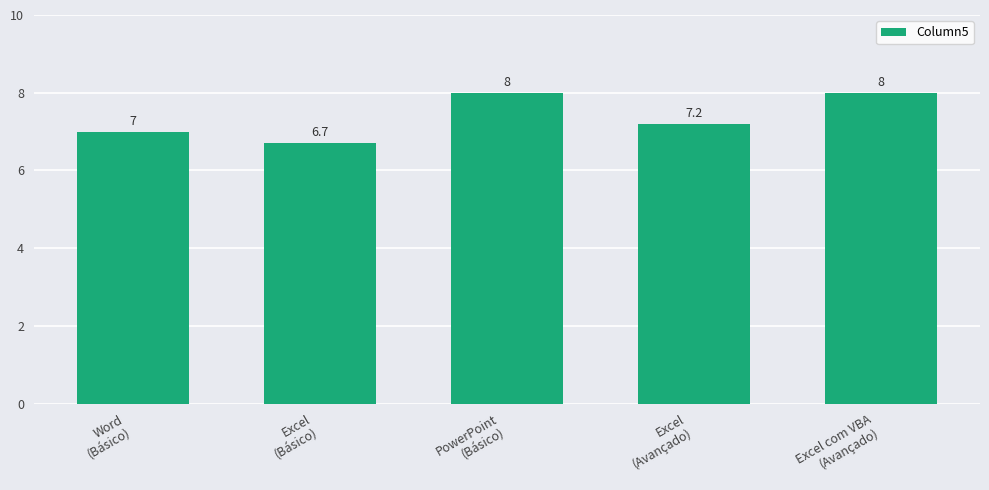

Does the chart contain any negative values?

No